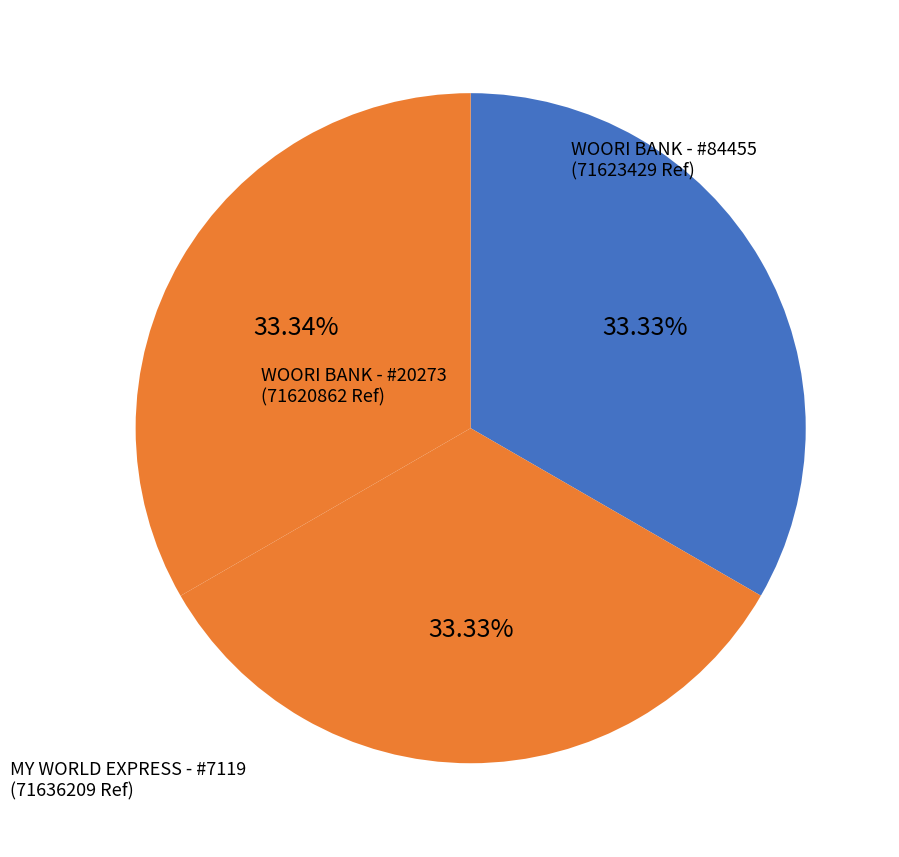

Count the number of slices in the pie.

3